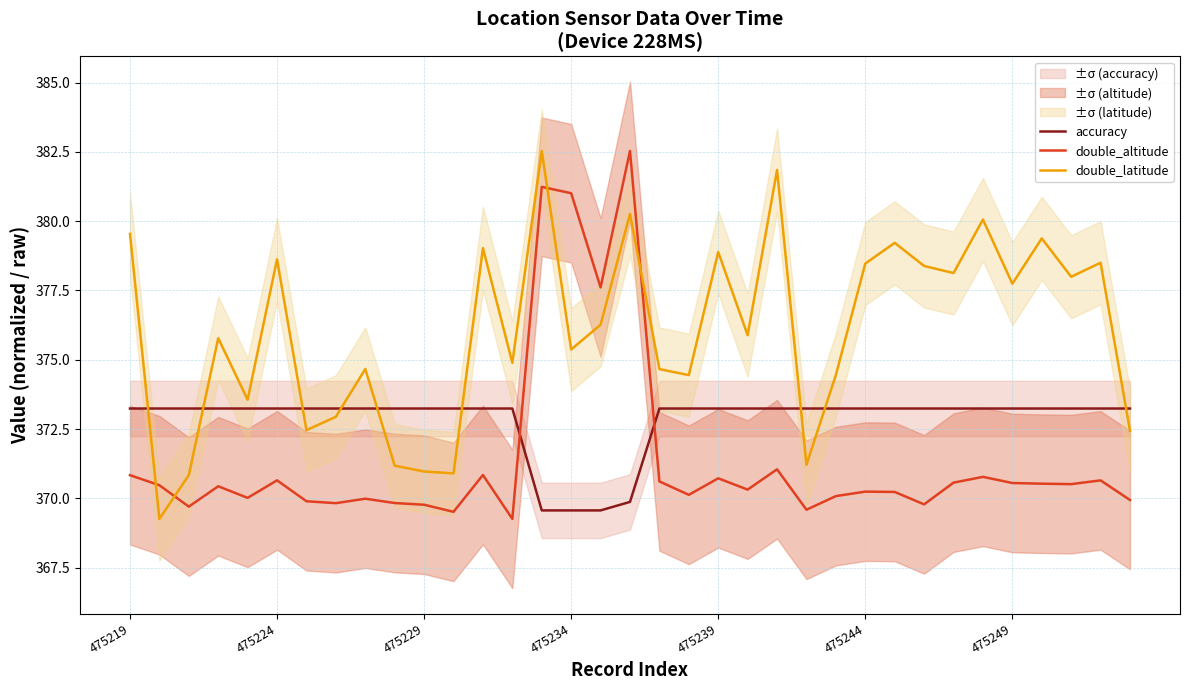

Reading left to right, extract all data points from this chart.

accuracy: 373.2	373.2	373.2	373.2	373.2	373.2	373.2	373.2	373.2	373.2	373.2	373.2	373.2	373.2	369.6	369.6	369.6	369.9	373.2	373.2	373.2	373.2	373.2	373.2	373.2	373.2	373.2	373.2	373.2	373.2	373.2	373.2	373.2	373.2	373.2
double_altitude: 370.8	370.5	369.7	370.4	370.0	370.6	369.9	369.8	370.0	369.8	369.8	369.5	370.8	369.3	381.2	381.0	377.6	382.5	370.6	370.1	370.7	370.3	371.0	369.6	370.1	370.2	370.2	369.8	370.6	370.8	370.6	370.5	370.5	370.6	369.9
double_latitude: 379.5	369.3	370.8	375.8	373.6	378.6	372.5	372.9	374.7	371.2	371.0	370.9	379.0	374.9	382.5	375.4	376.3	380.3	374.7	374.4	378.9	375.9	381.8	371.2	374.5	378.5	379.2	378.4	378.1	380.1	377.7	379.4	378.0	378.5	372.4